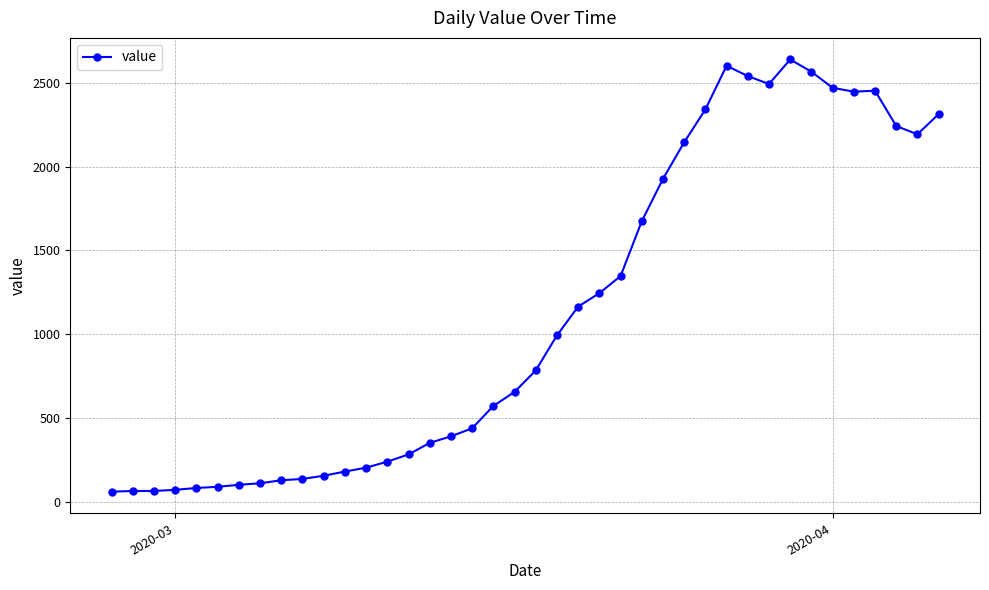

True or false: there are more than 1 points higher than both neighbors.

True